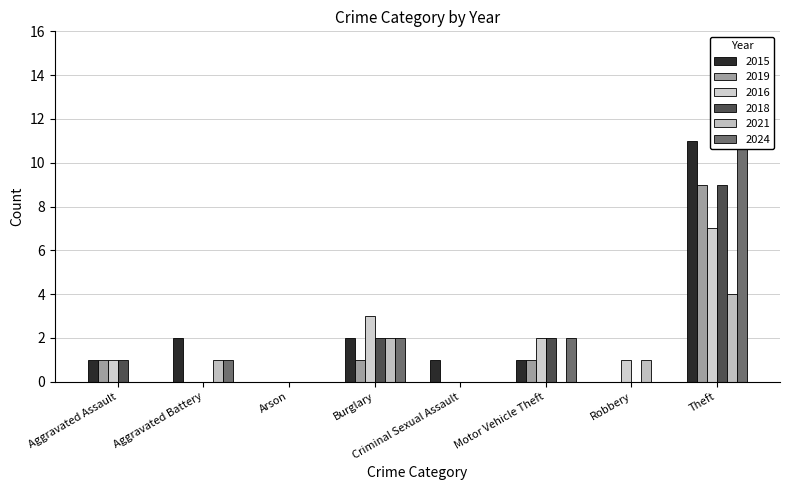

Reading left to right, what are all the values shown in this chart?

2015: Aggravated Assault=1	Aggravated Battery=2	Arson=0	Burglary=2	Criminal Sexual Assault=1	Motor Vehicle Theft=1	Robbery=0	Theft=11
2019: Aggravated Assault=1	Aggravated Battery=0	Arson=0	Burglary=1	Criminal Sexual Assault=0	Motor Vehicle Theft=1	Robbery=0	Theft=9
2016: Aggravated Assault=1	Aggravated Battery=0	Arson=0	Burglary=3	Criminal Sexual Assault=0	Motor Vehicle Theft=2	Robbery=1	Theft=7
2018: Aggravated Assault=1	Aggravated Battery=0	Arson=0	Burglary=2	Criminal Sexual Assault=0	Motor Vehicle Theft=2	Robbery=0	Theft=9
2021: Aggravated Assault=0	Aggravated Battery=1	Arson=0	Burglary=2	Criminal Sexual Assault=0	Motor Vehicle Theft=0	Robbery=1	Theft=4
2024: Aggravated Assault=0	Aggravated Battery=1	Arson=0	Burglary=2	Criminal Sexual Assault=0	Motor Vehicle Theft=2	Robbery=0	Theft=13